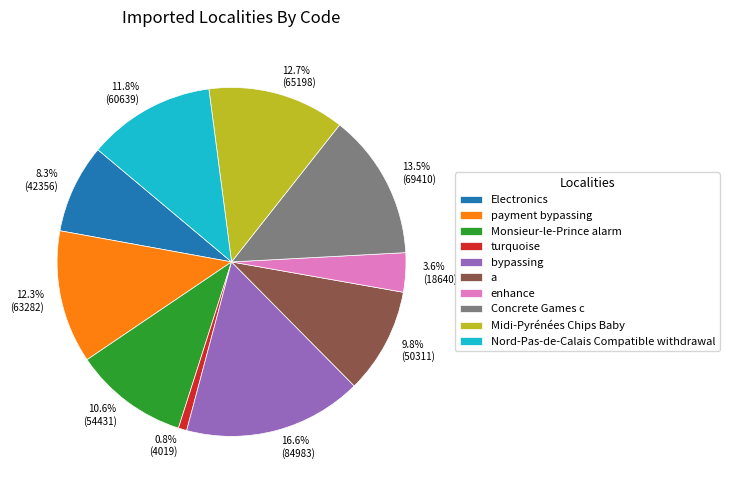

Approximately how many times larger is the value at enhance compared to a?

0.4